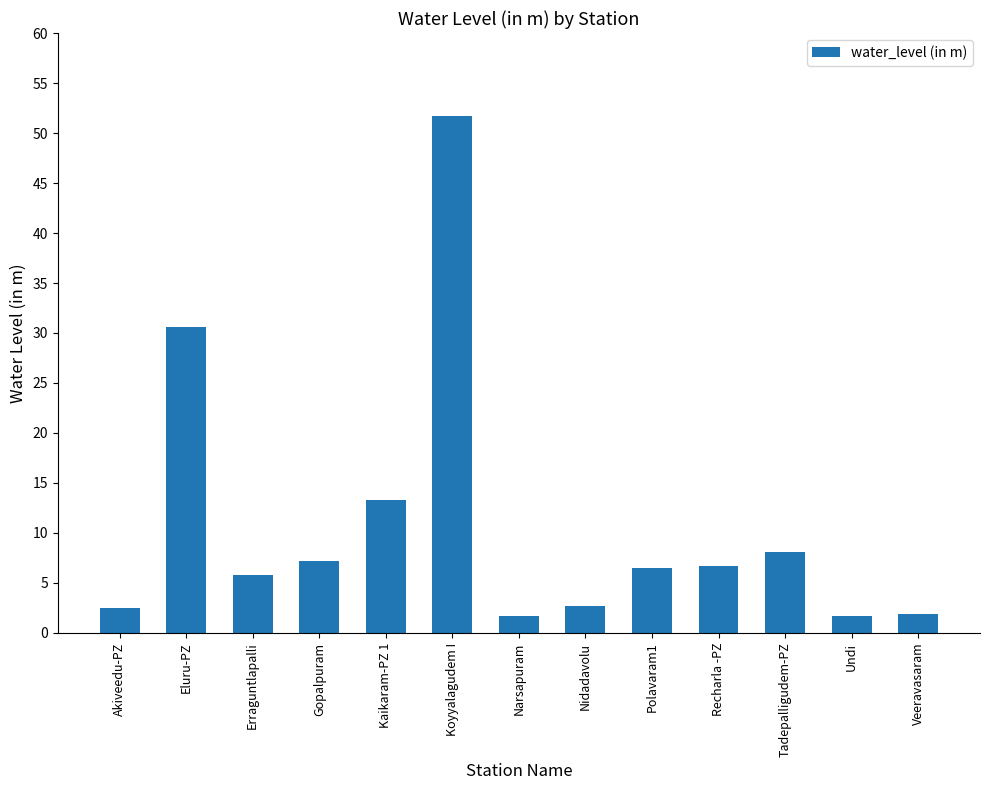

What is the ratio of the value at Gopalpuram to the value at Eluru-PZ?

0.2